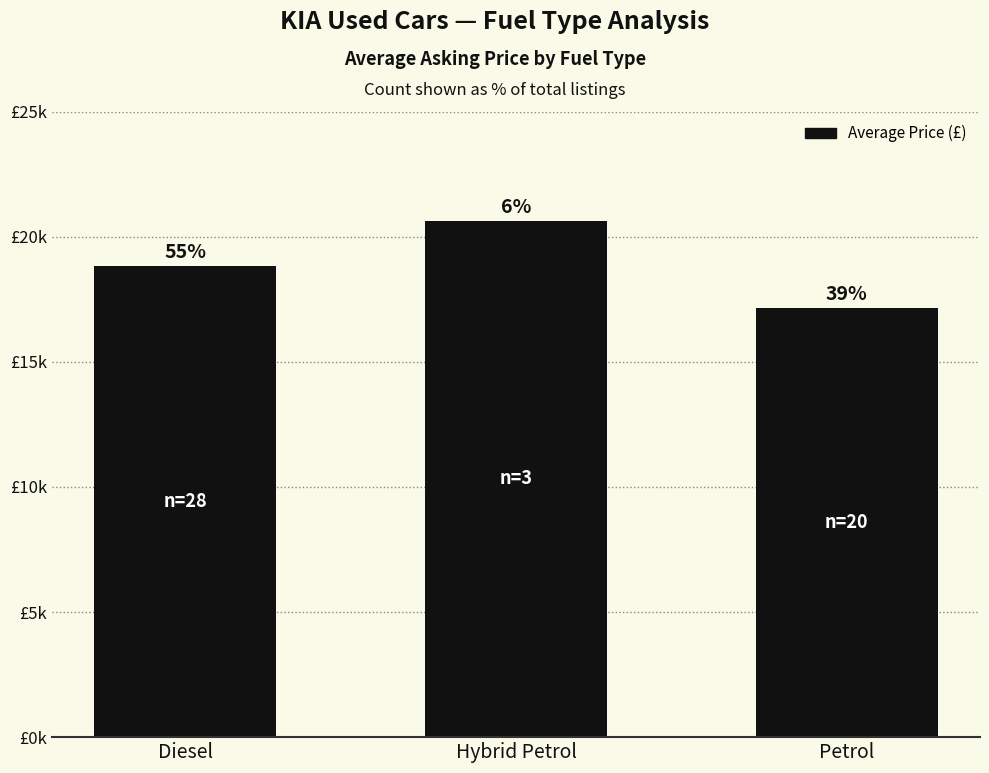

What is the change in value from Diesel to Petrol?

-1665